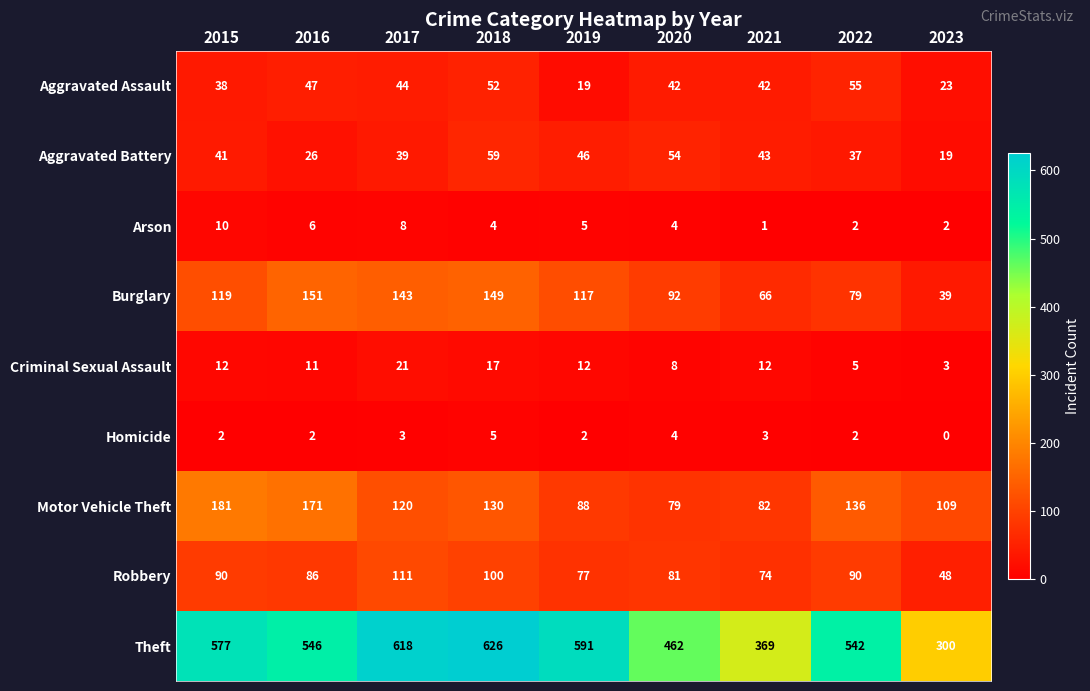

At how many categories does at least one series exceed 206?

9